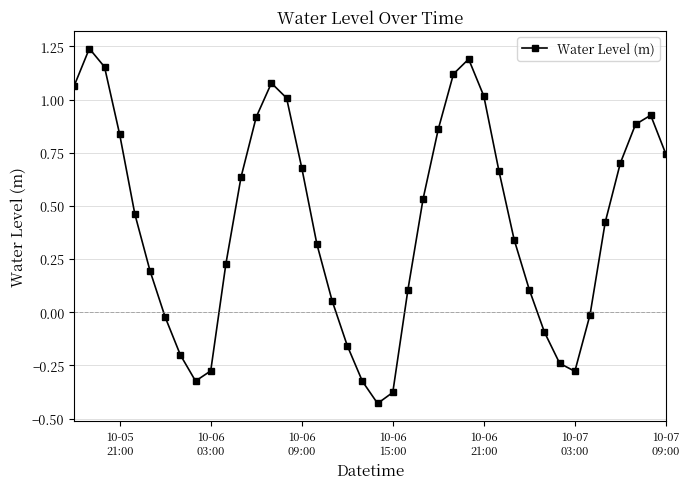

How many points are higher than both their immediate neighbors (excluding endpoints)?

4